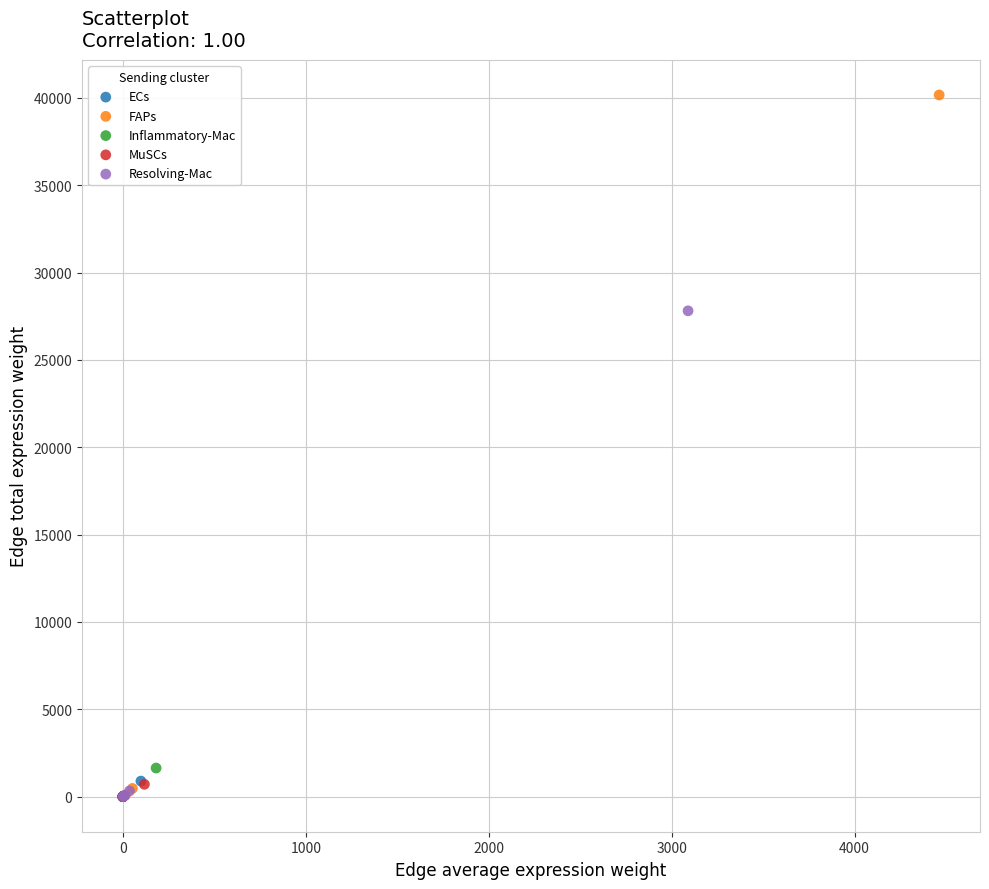

Which series reaches the maximum Y coordinate?

FAPs